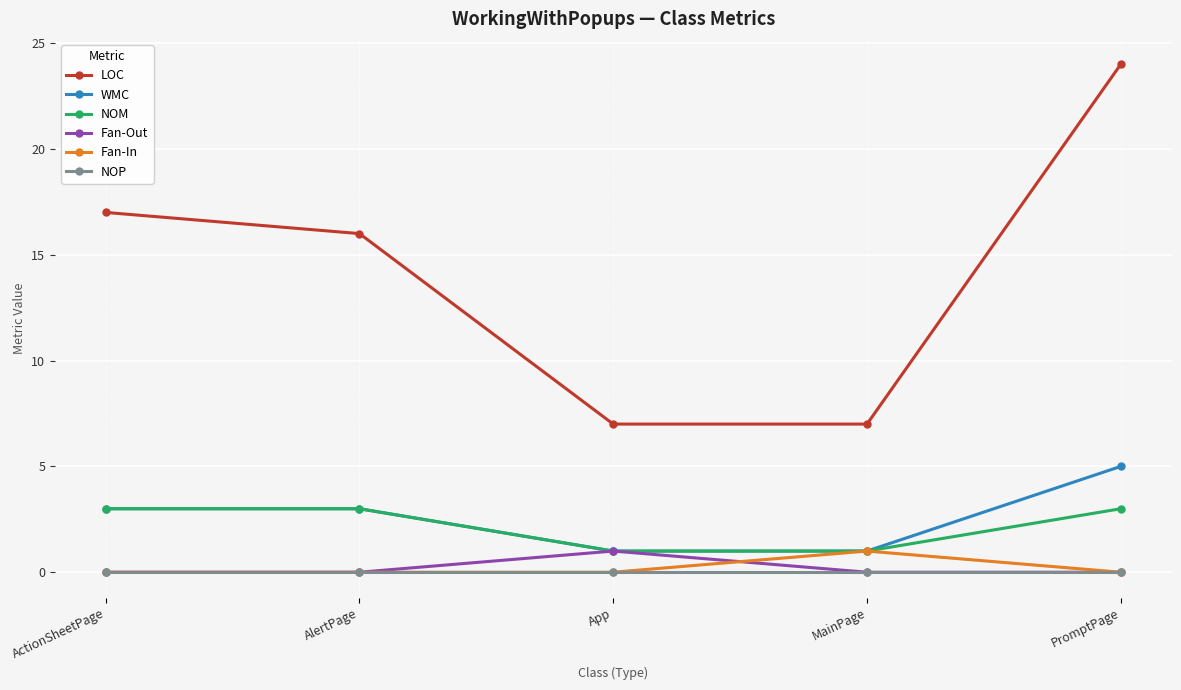

Which label corresponds to the largest value in the chart?

PromptPage